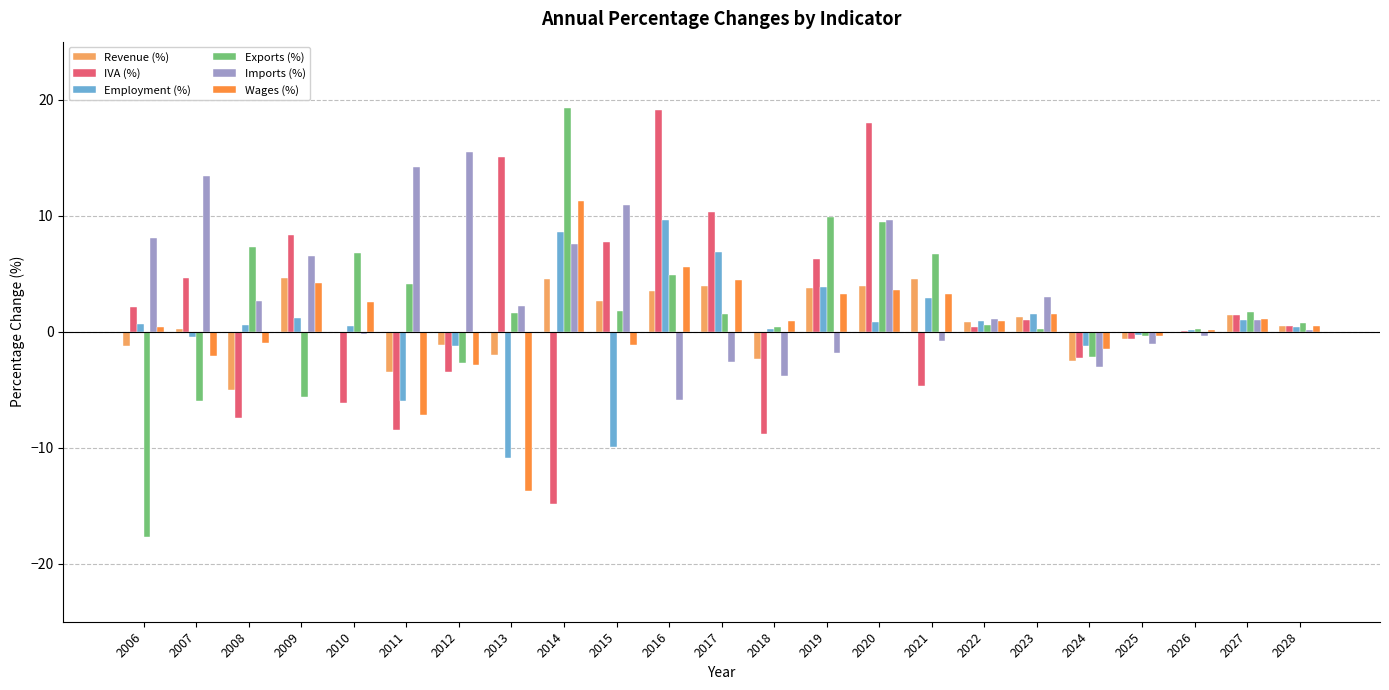

How many categories are shown in the chart?

23